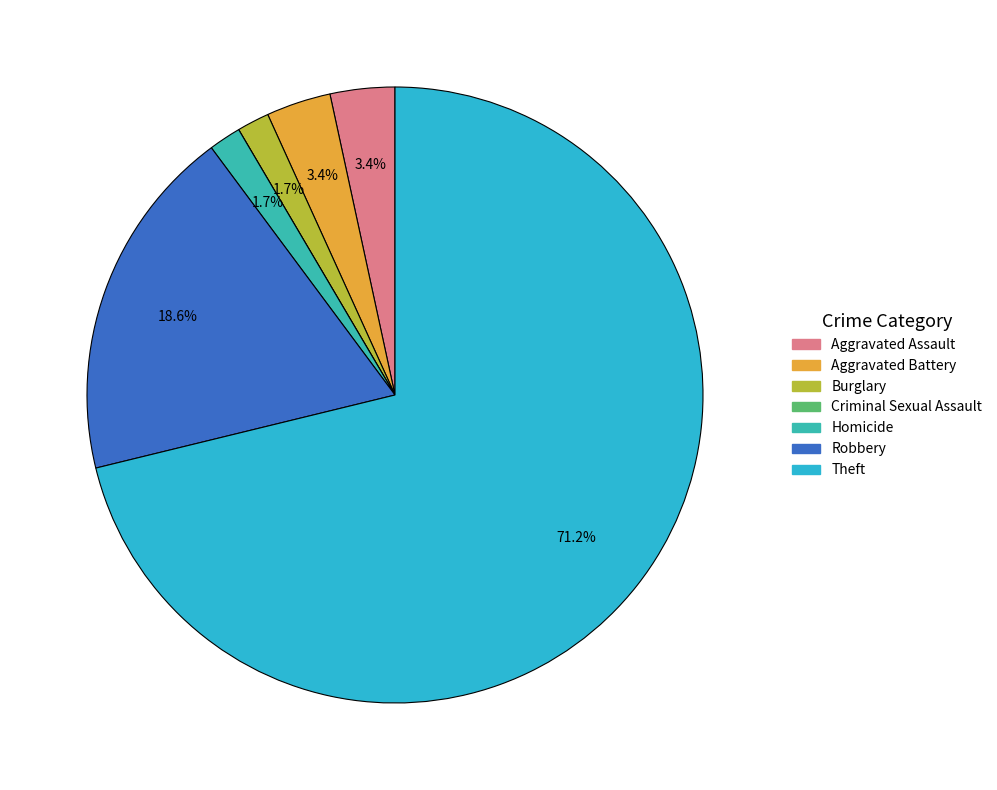

Which category has the smallest portion of the pie?

Criminal Sexual Assault